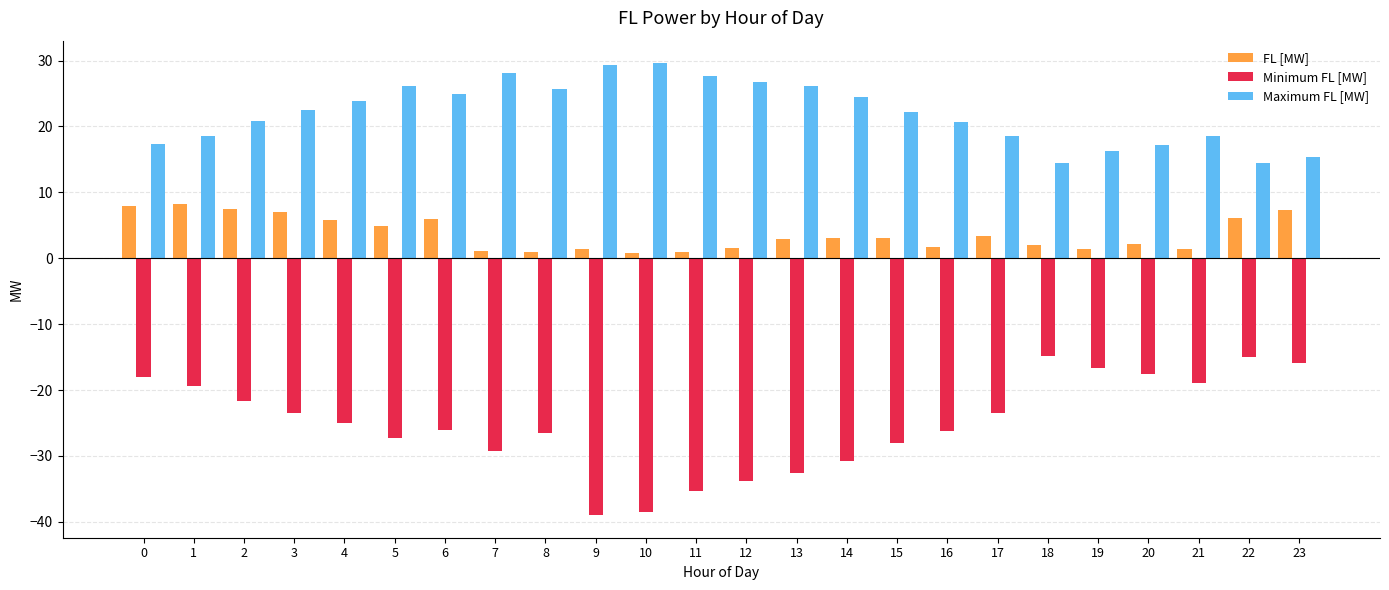

What is the lowest value of the Maximum FL [MW] series?

14.5